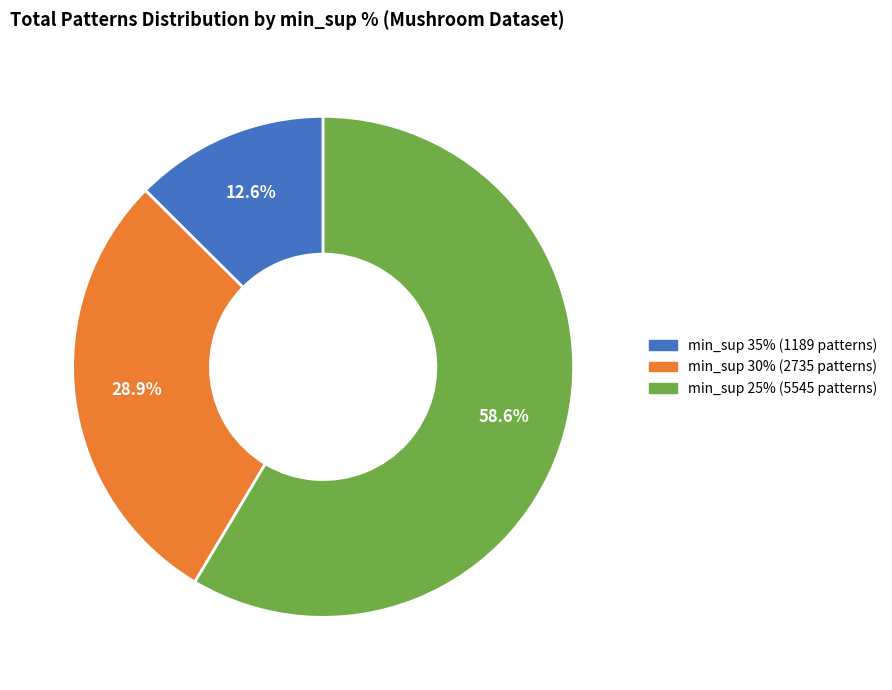

How many segments does this pie chart have?

3